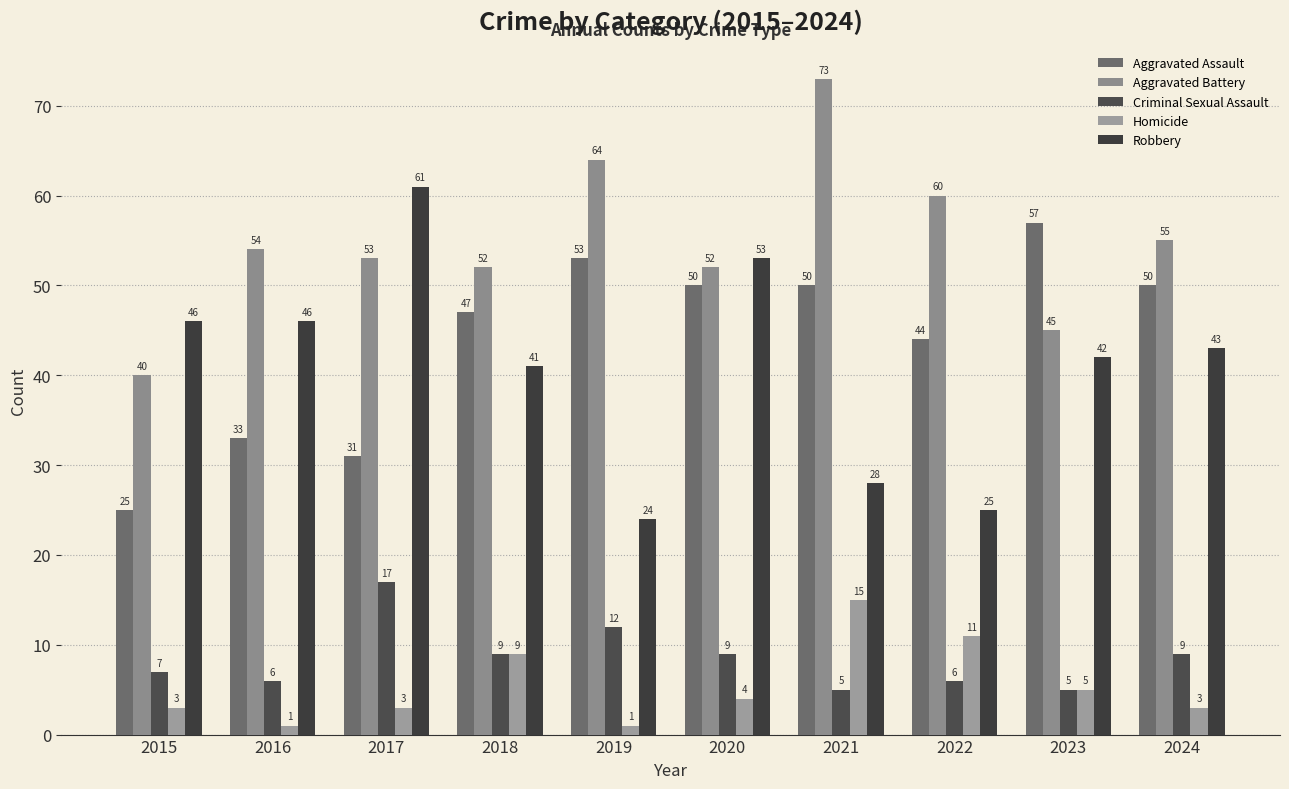

What is the minimum value for Aggravated Battery?

40